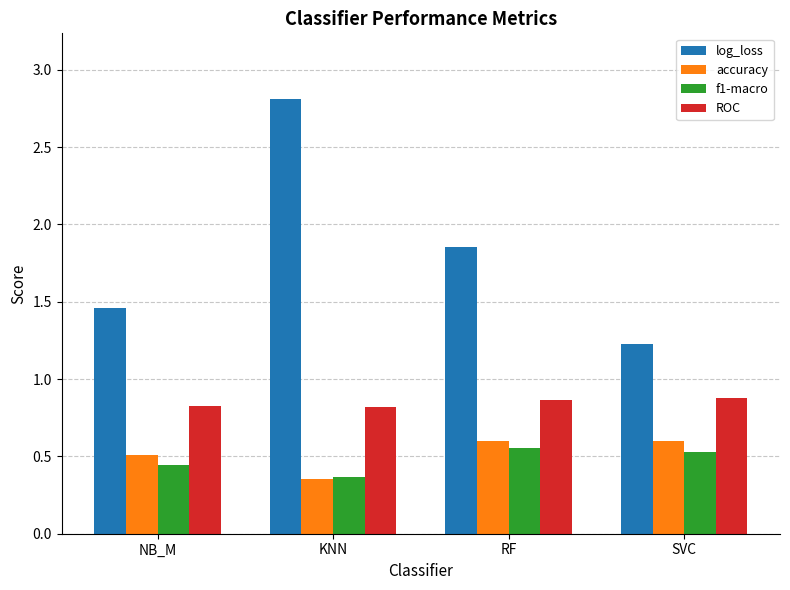

What is the difference between the highest and lowest values at NB_M?

1.0